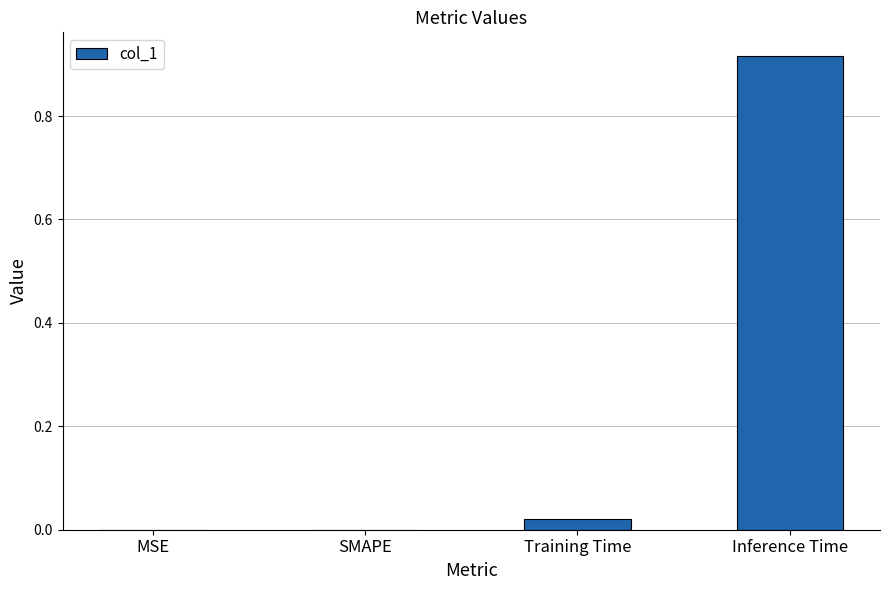

Count the number of categories in the chart.

4